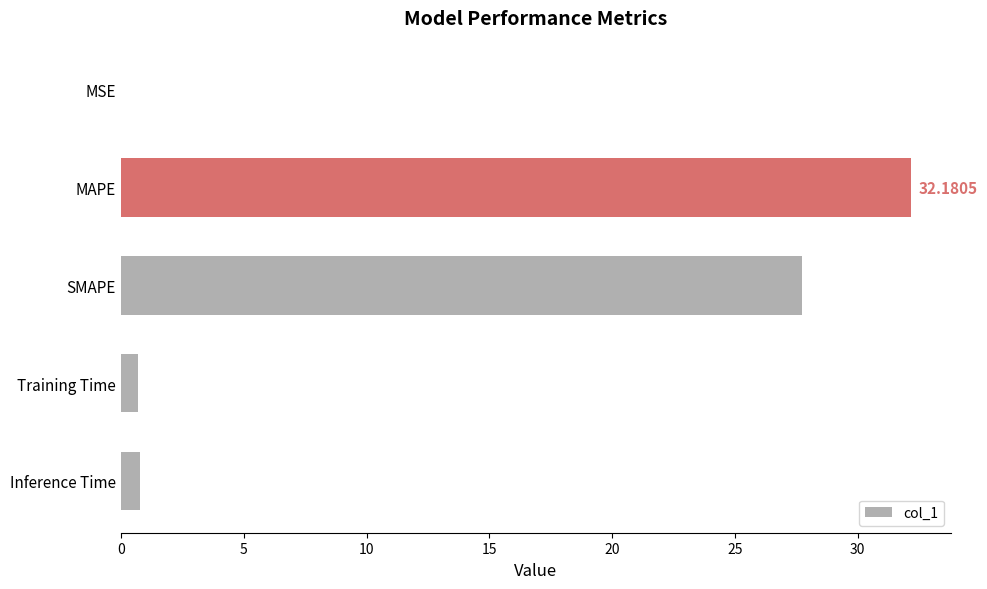

At which label is the value closest to 16?

SMAPE